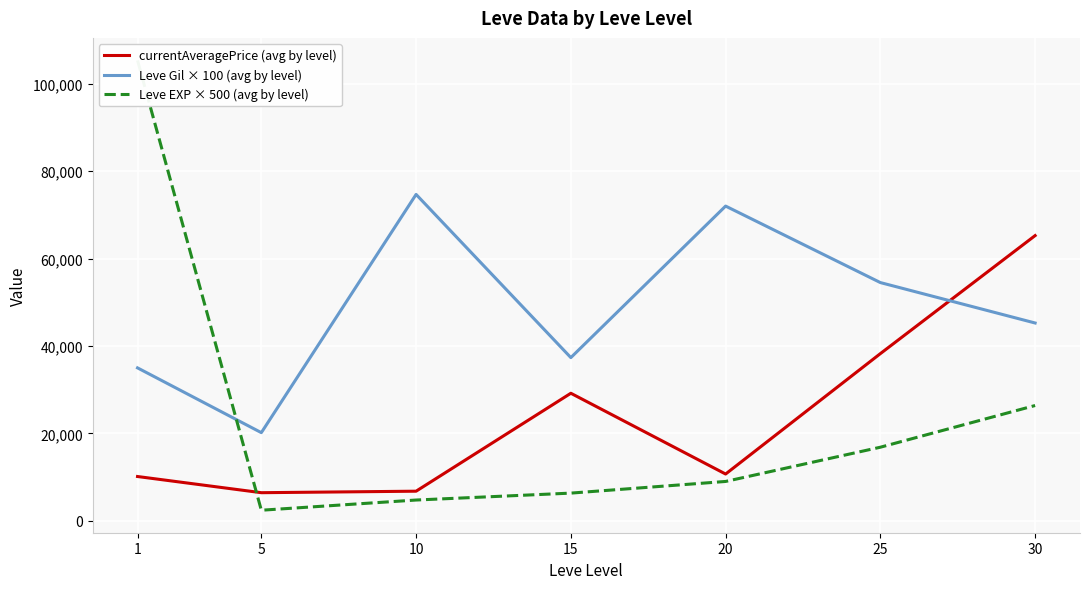

At which category is the sum across all series the highest?

1